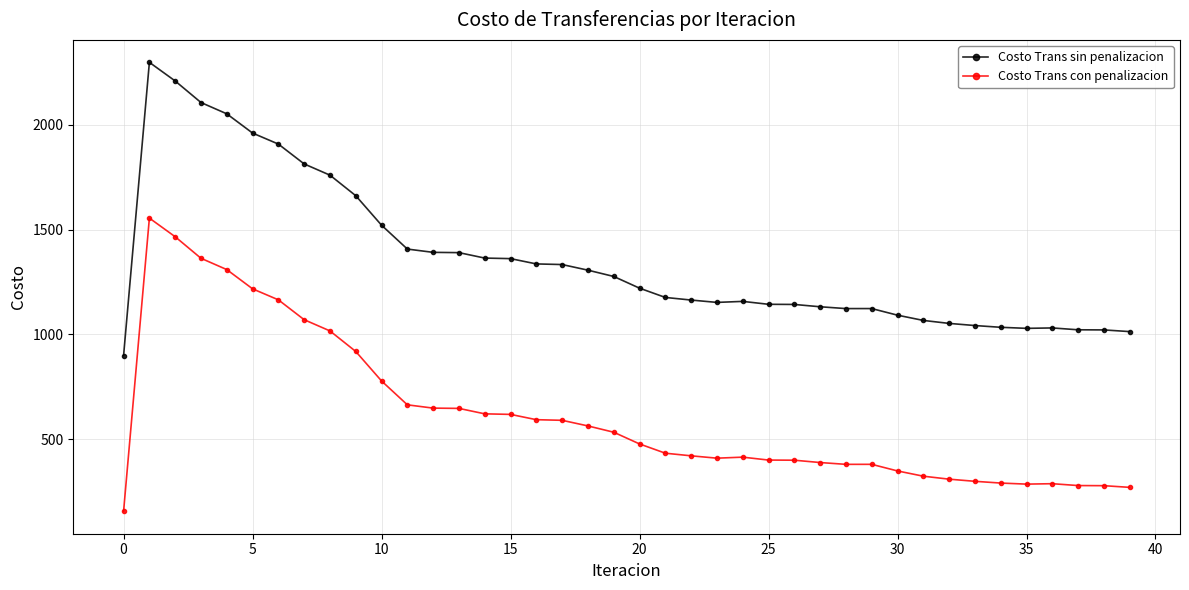

True or false: Costo Trans con penalizacion has more than 1 interior local peaks.

True